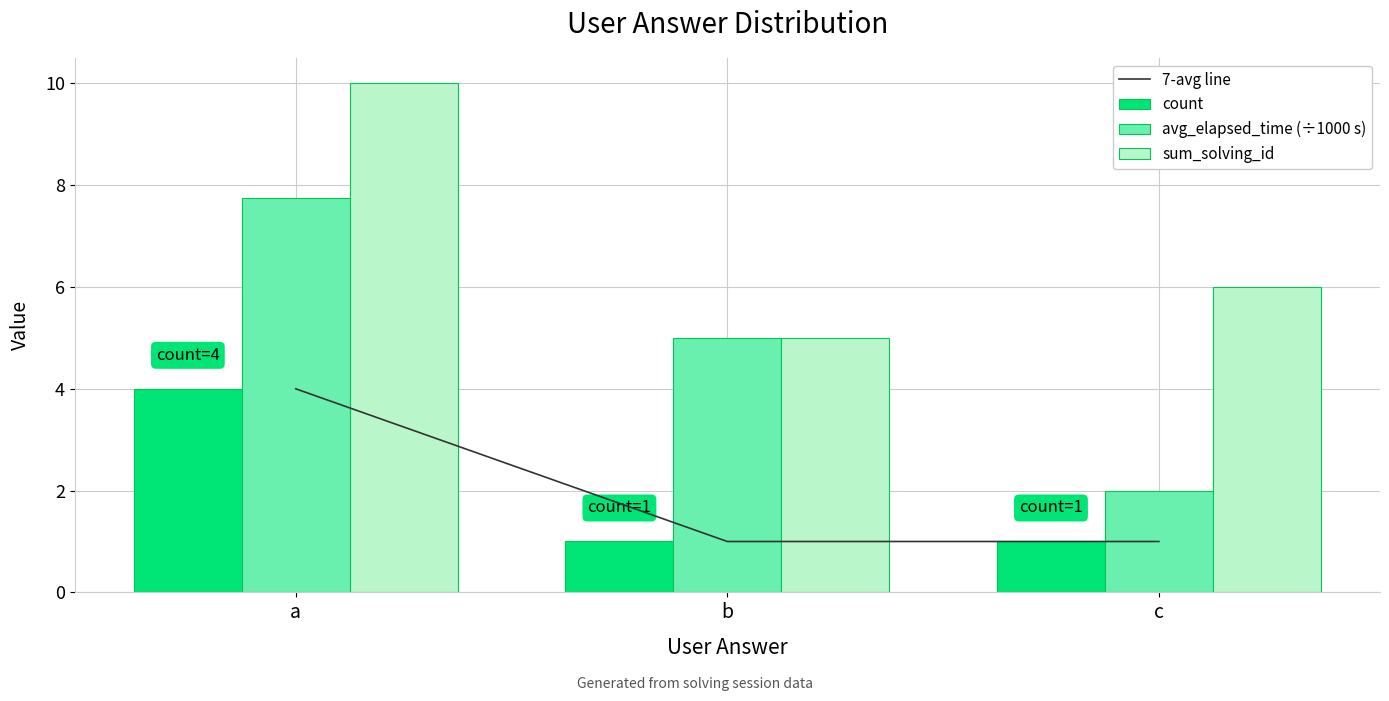

Which series has the widest spread of values?

avg_elapsed_time (÷1000 s)